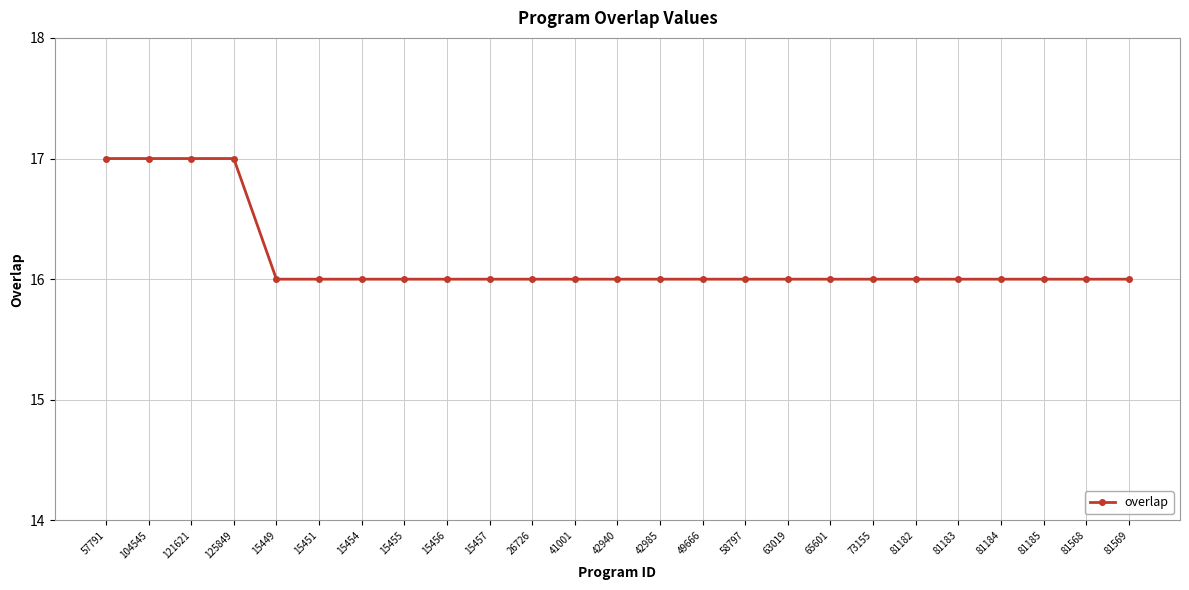

What is the greatest value displayed?

17